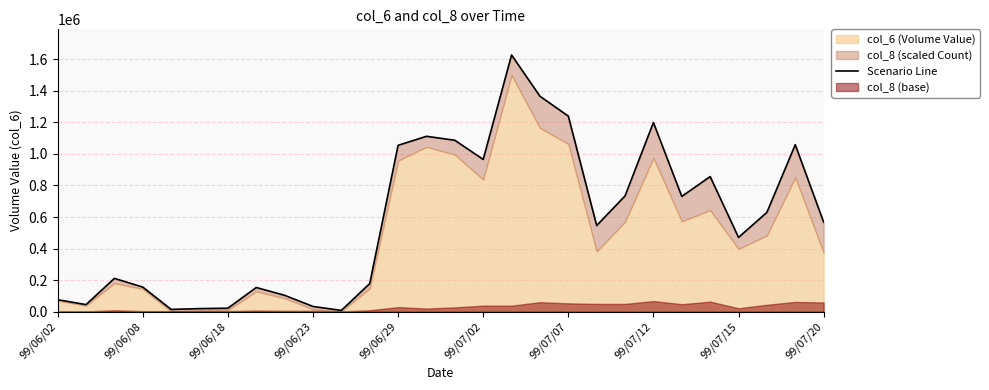

Is it true that the value at 14 is 1479719.4?

False